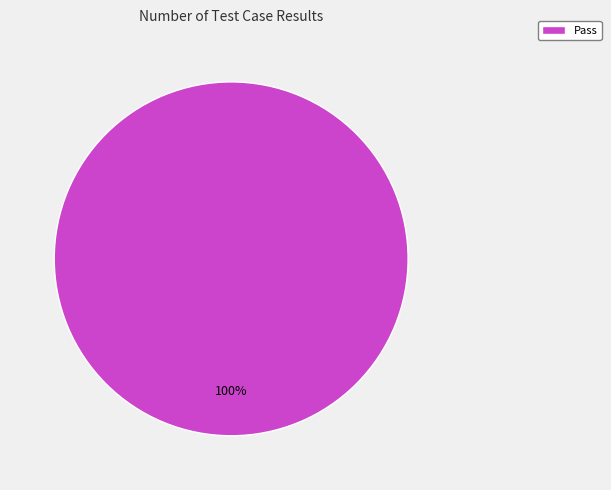

What percentage is the Pass slice, to the nearest percent?

100%